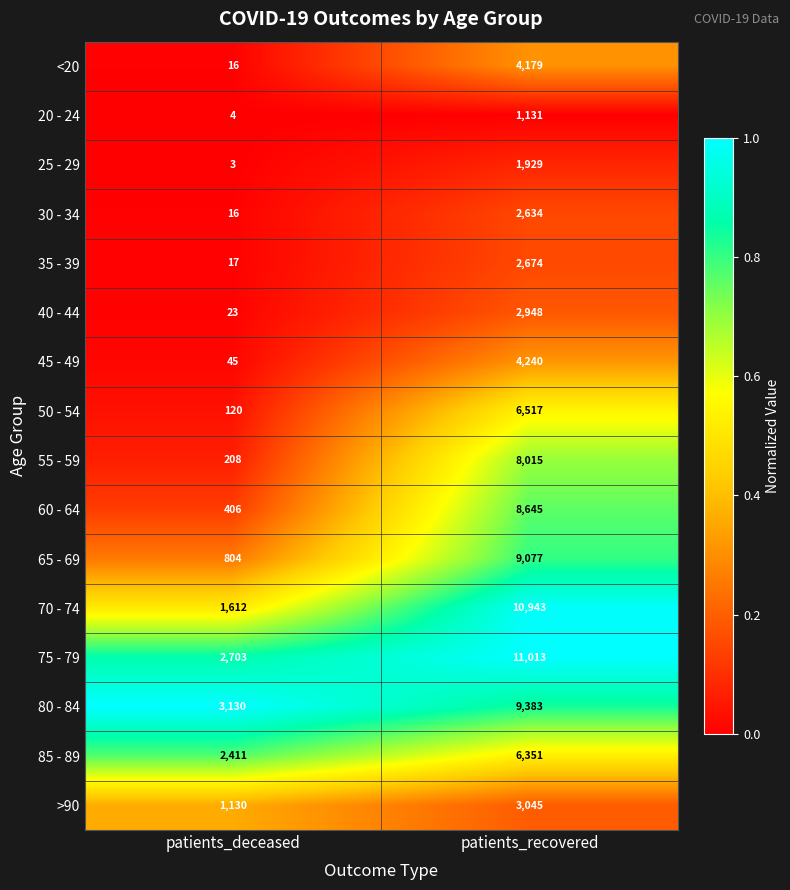

The 65 - 69 series shows 9077 at patients_recovered. True or false?

True